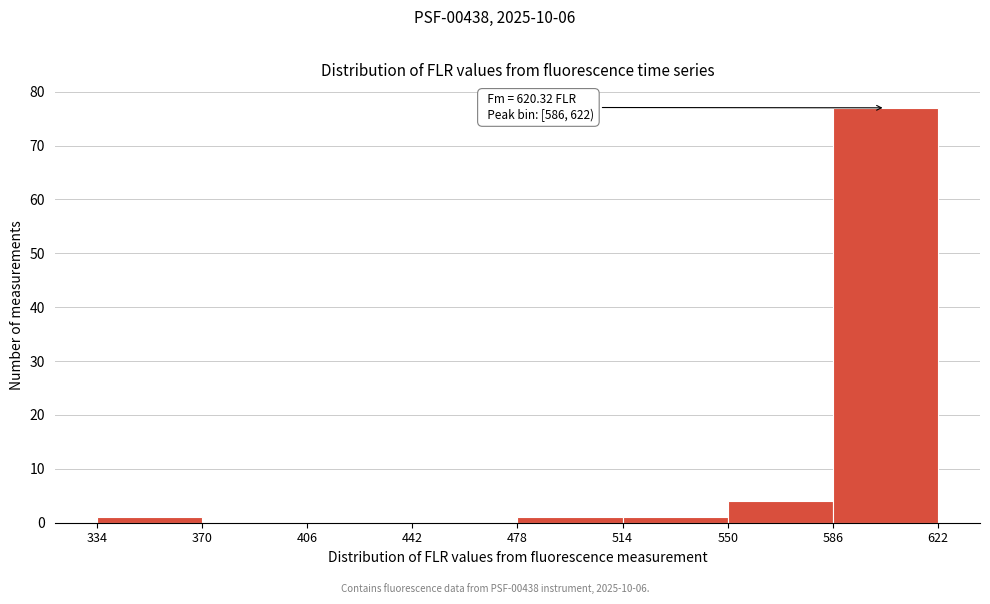

Over which range of the x-axis is the bar tallest?

586 to 622